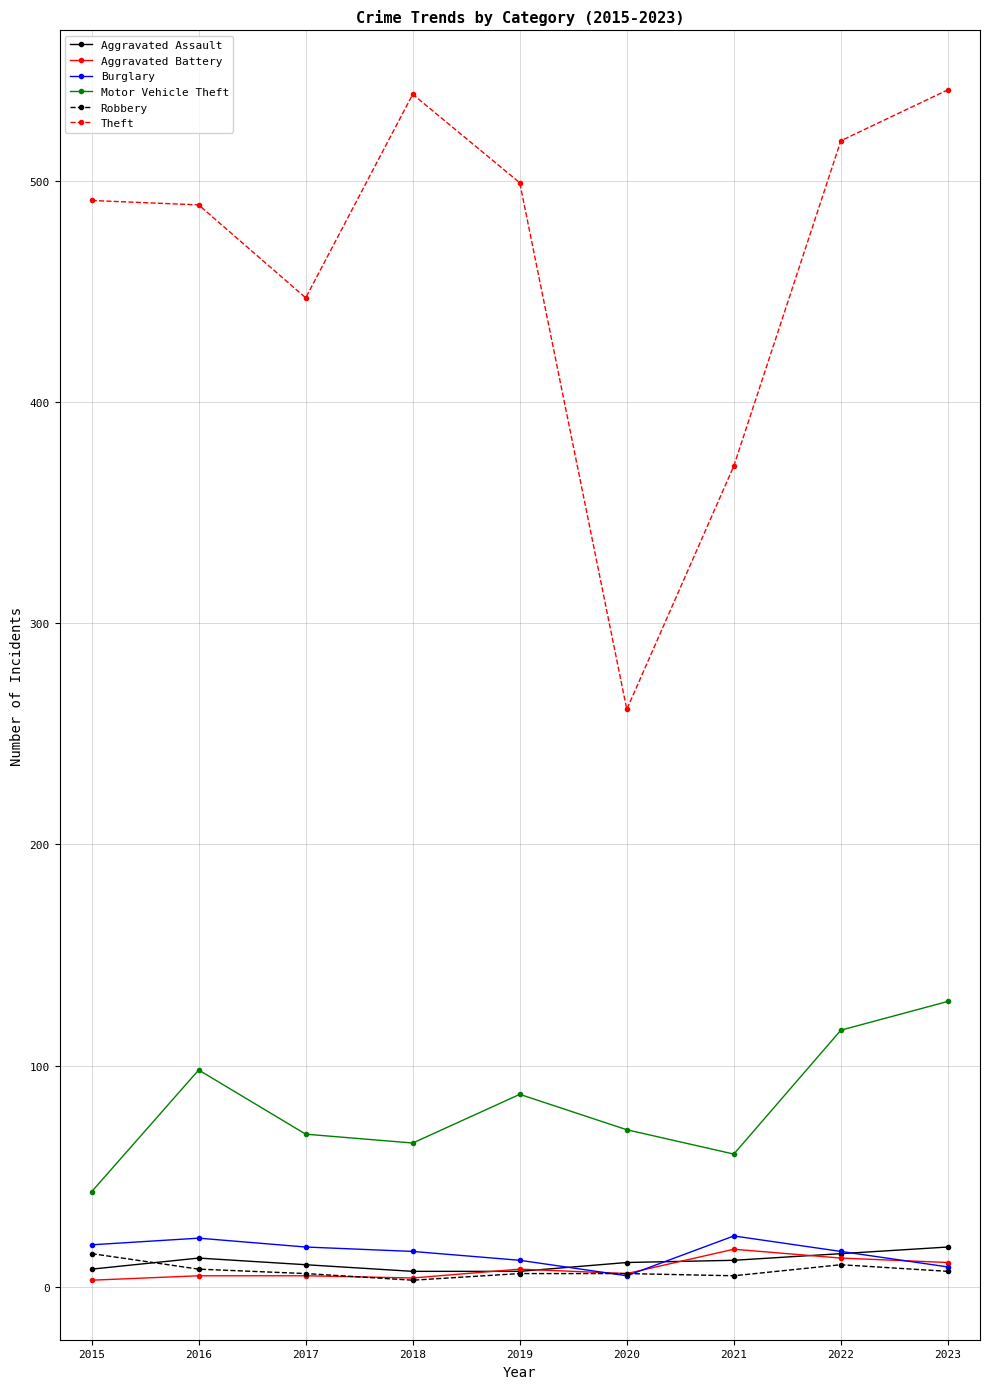

Which category has the lowest value in the Motor Vehicle Theft series?

2015